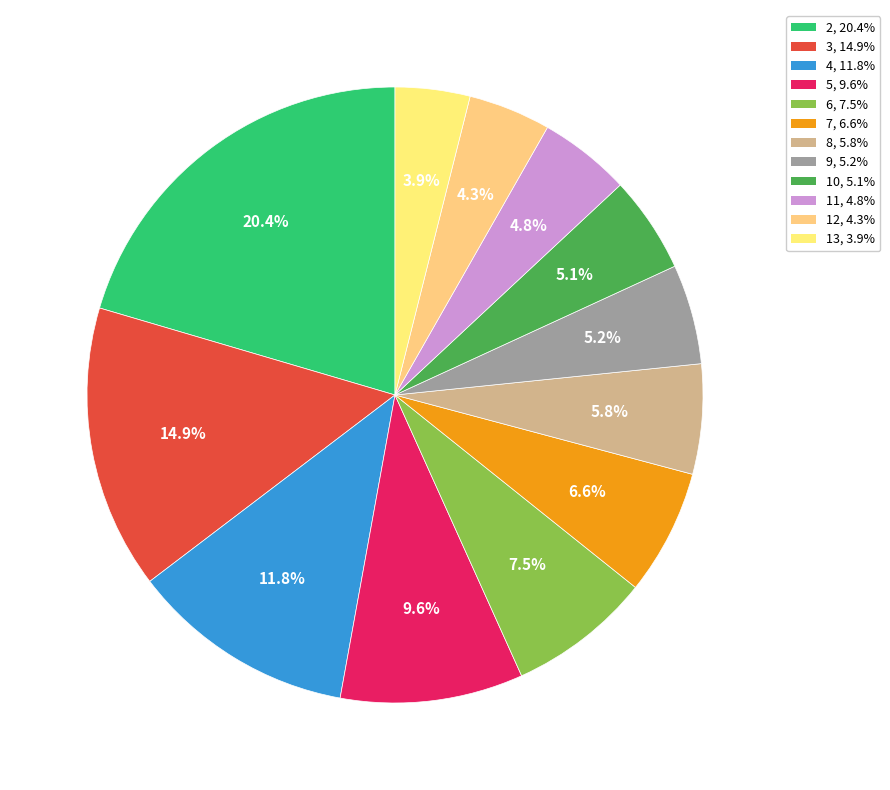

To the nearest percent, what is the difference between the largest and smallest slice percentages?

17%